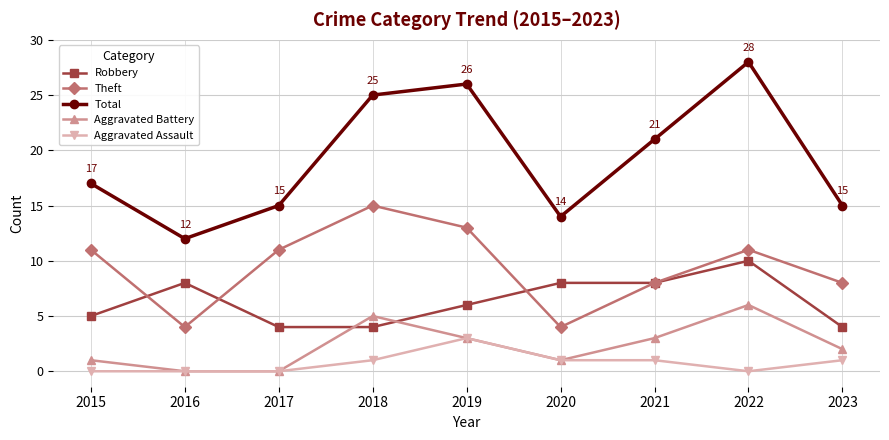

What is the spread (max minus min) of values at 2019?

23